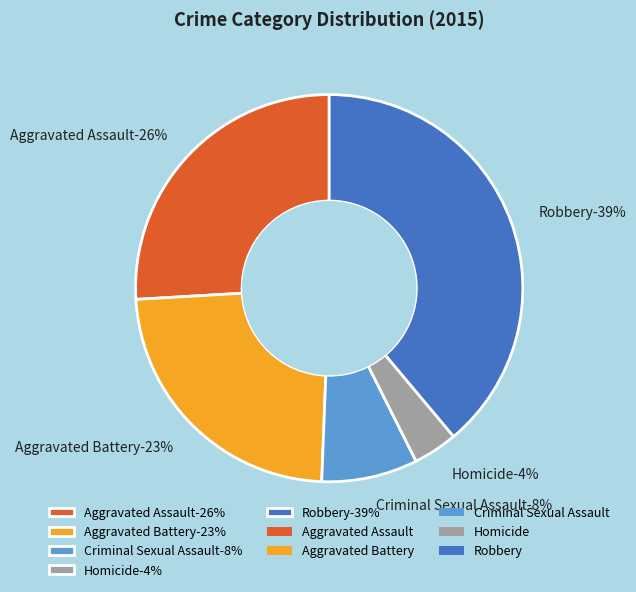

To the nearest percent, what percentage of the pie is Homicide?

4%